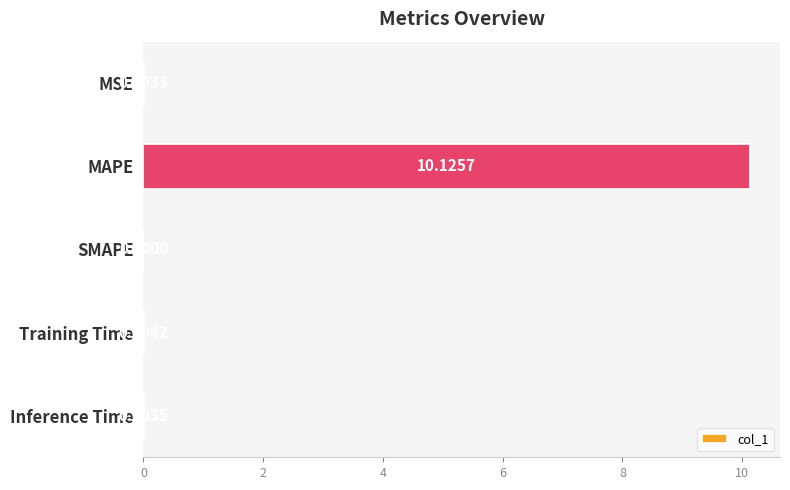

What is the sum of all values?

10.1